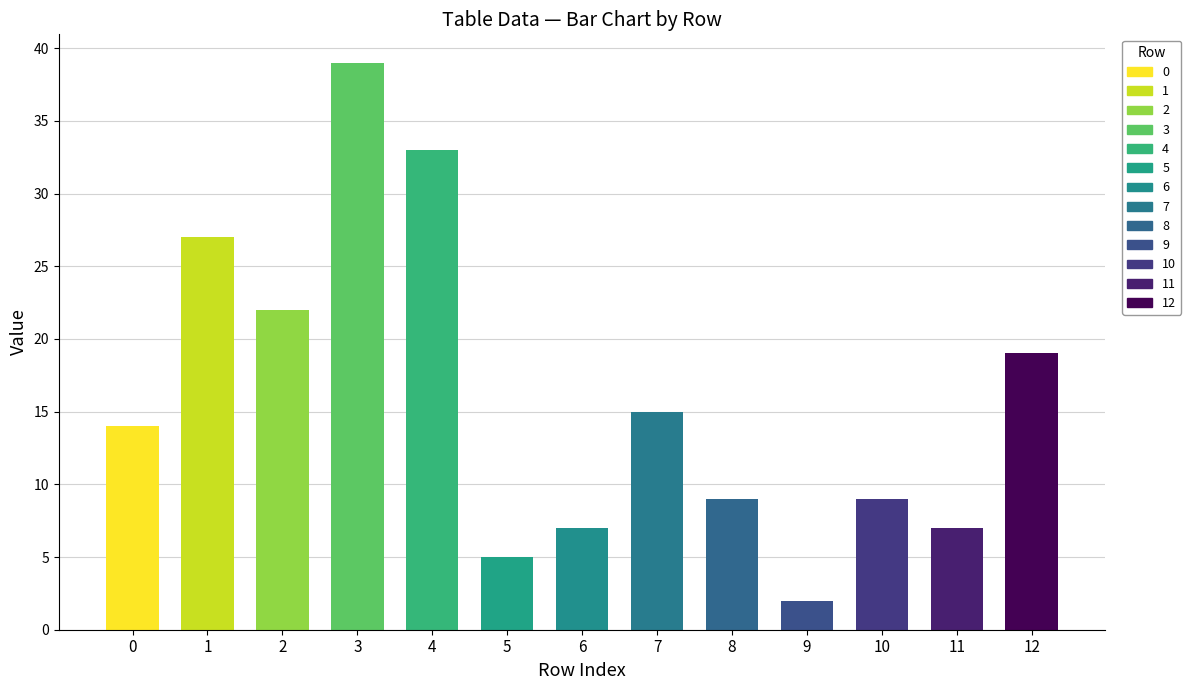

How many data points does each series have?

13